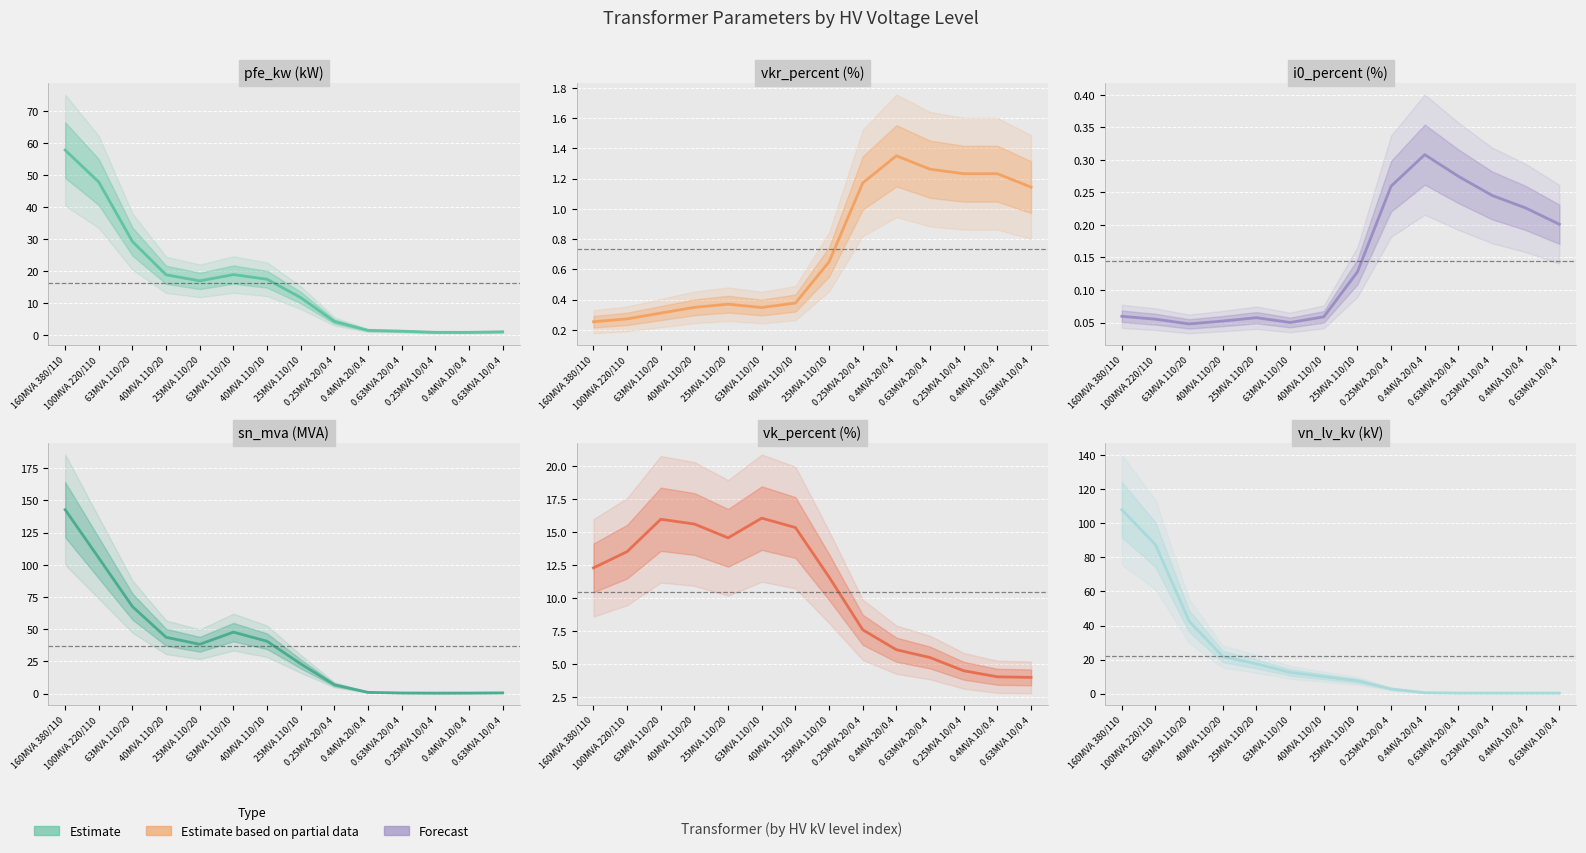

What is the difference between the maximum and minimum values in the vk_percent (%) series?

12.0